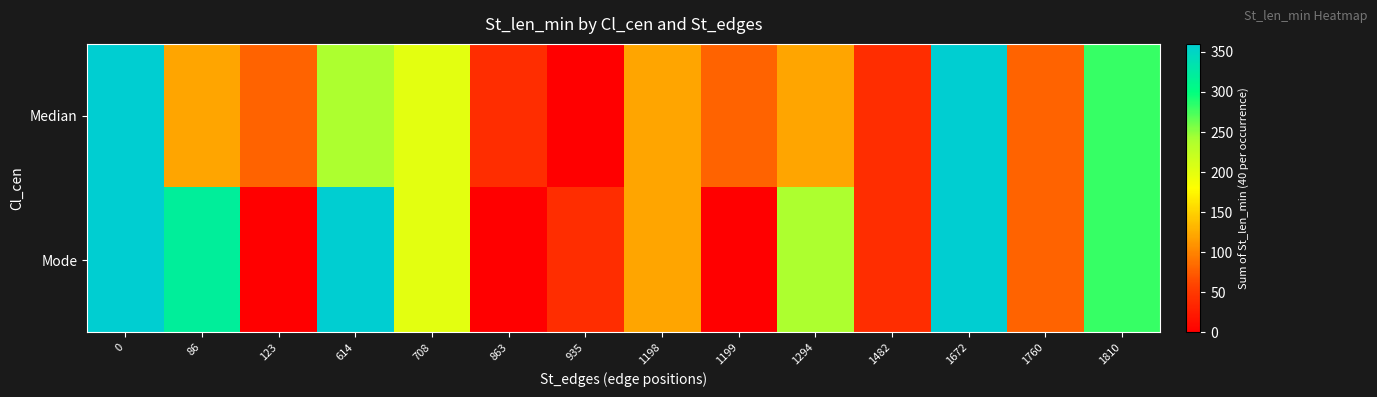

Count the number of categories in the chart.

14